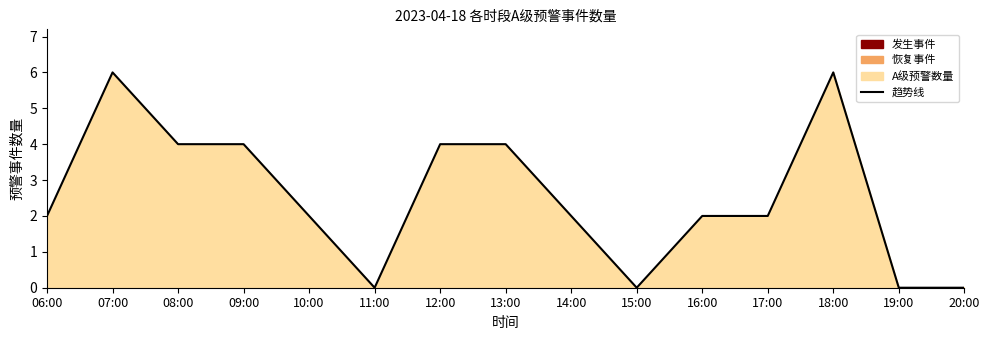

At which category does the chart reach its minimum across all series?

11:00